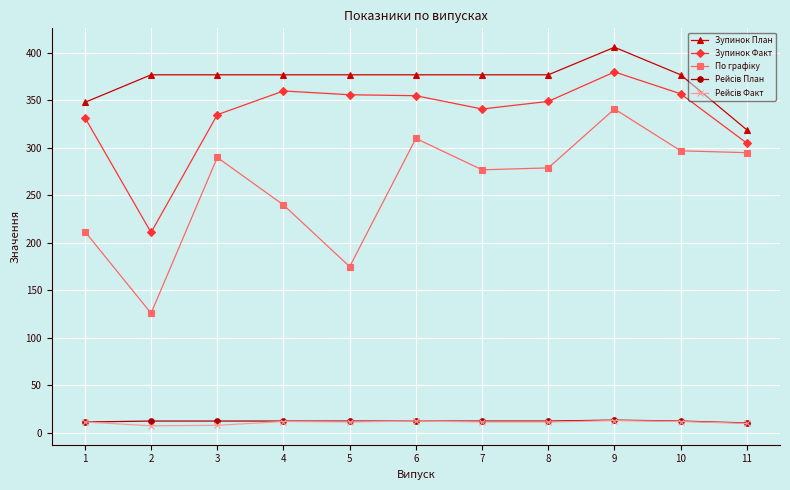

What is the maximum value shown in the chart?

406.0